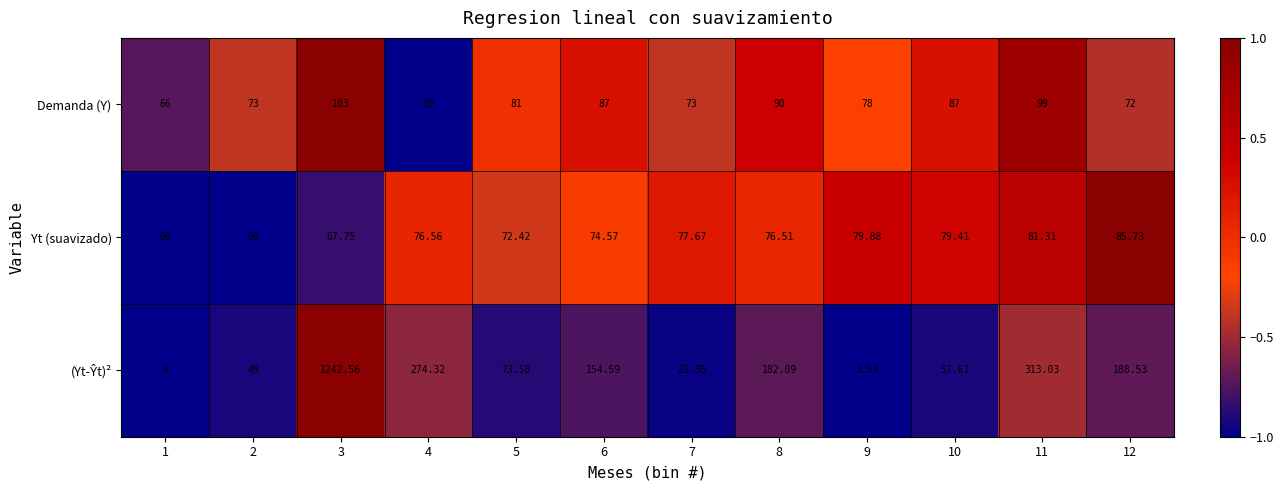

Is the value of Demanda (Y) at 4 greater than the value of Yt (suavizado) at 4?

No